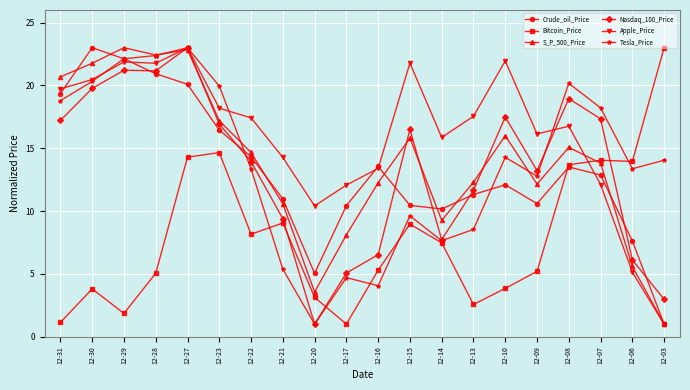

True or false: Crude_oil_Price has more than 0 points higher than both neighbors.

True